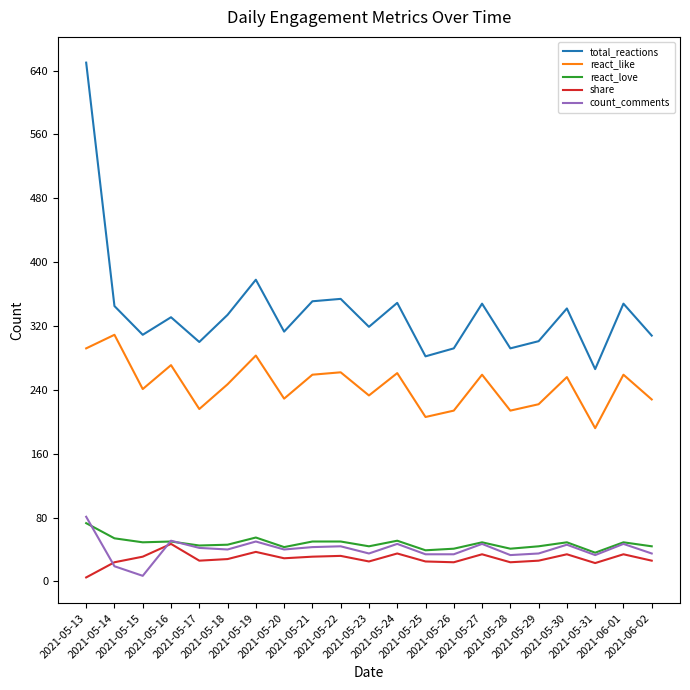

Which series has the largest total across all categories?

total_reactions